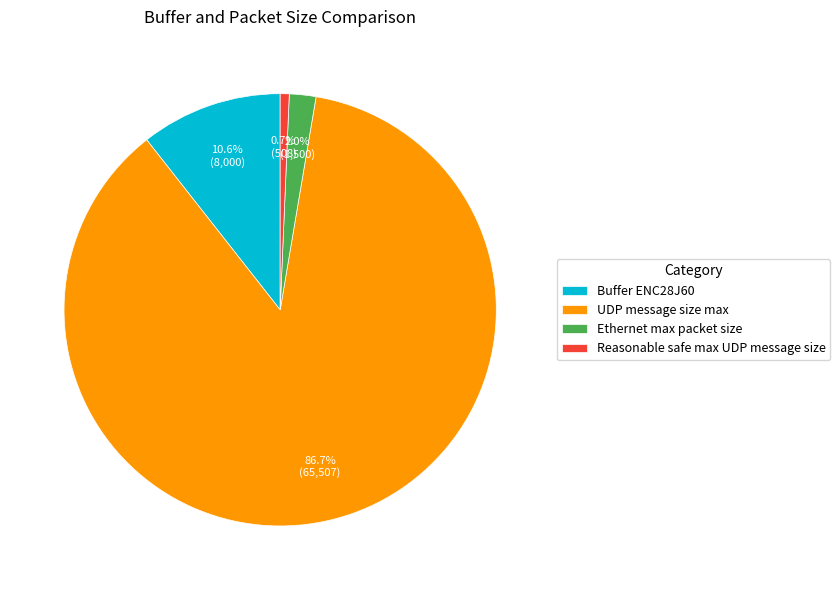

Is the sum of Buffer ENC28J60 and Reasonable safe max UDP message size greater than half?

No